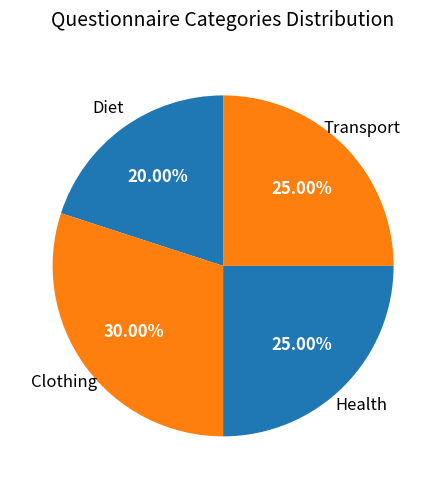

Which slice is the smallest?

Diet